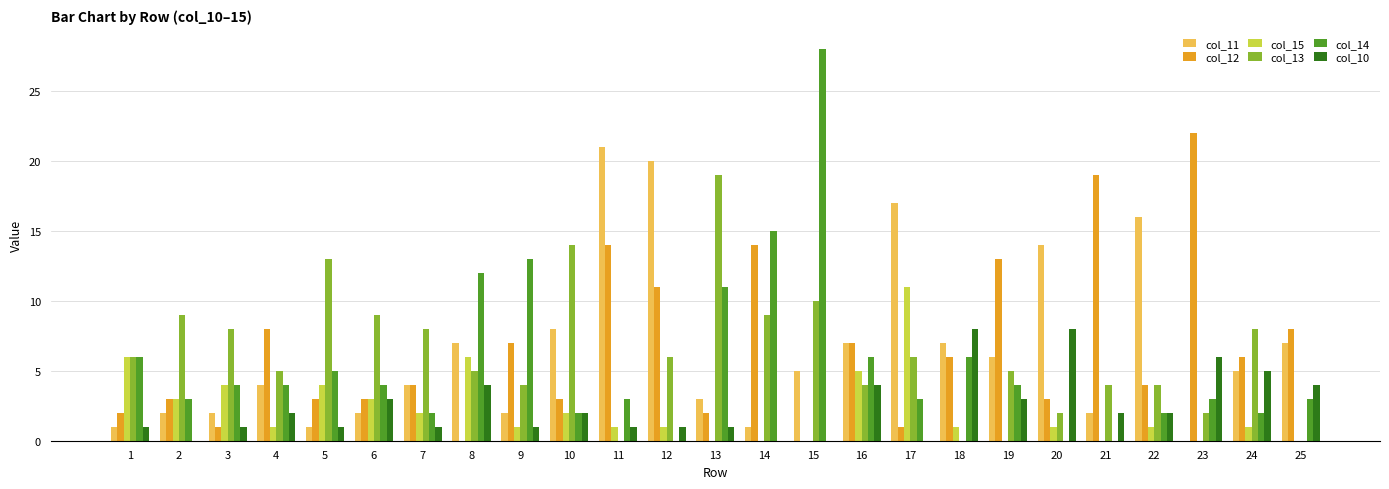

What is the total value across all series at 19?

31